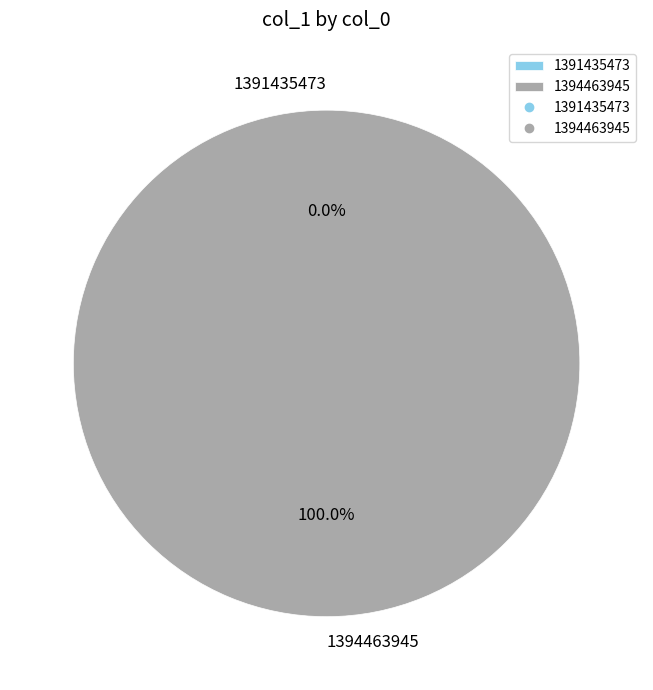

Is it true that 1391435473 is 0% of the pie?

True